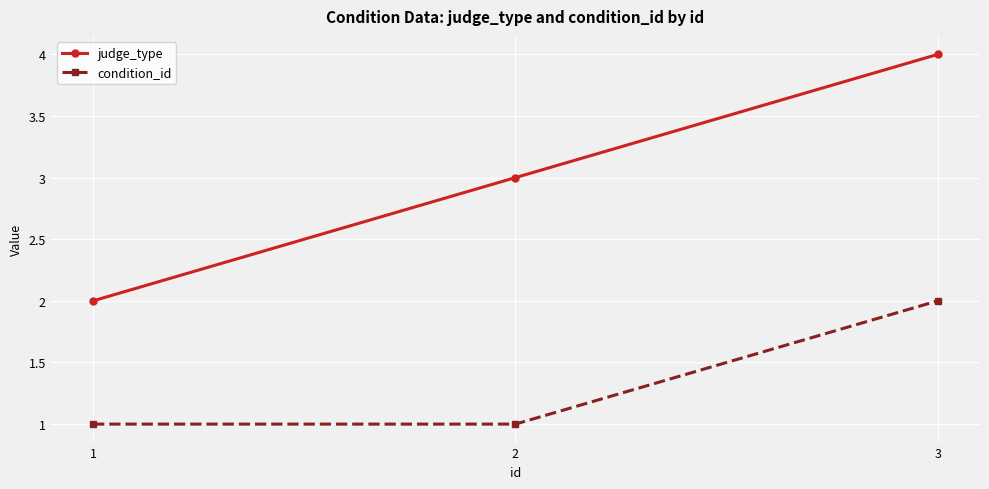

At which label is judge_type closest to 3?

2